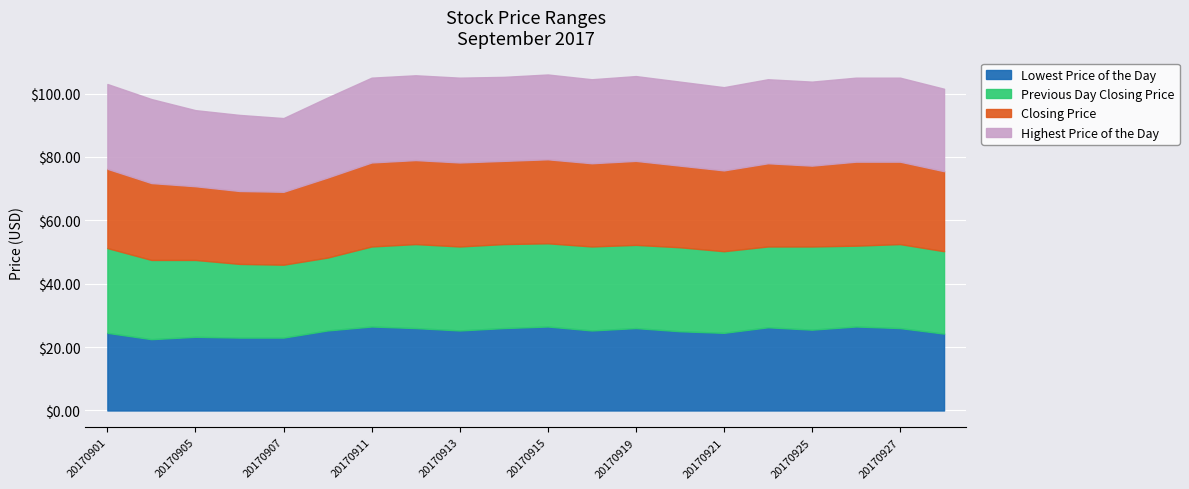

Is the value of Highest Price of the Day at 20170918 greater than the value of Previous Day Closing Price at 20170918?

No